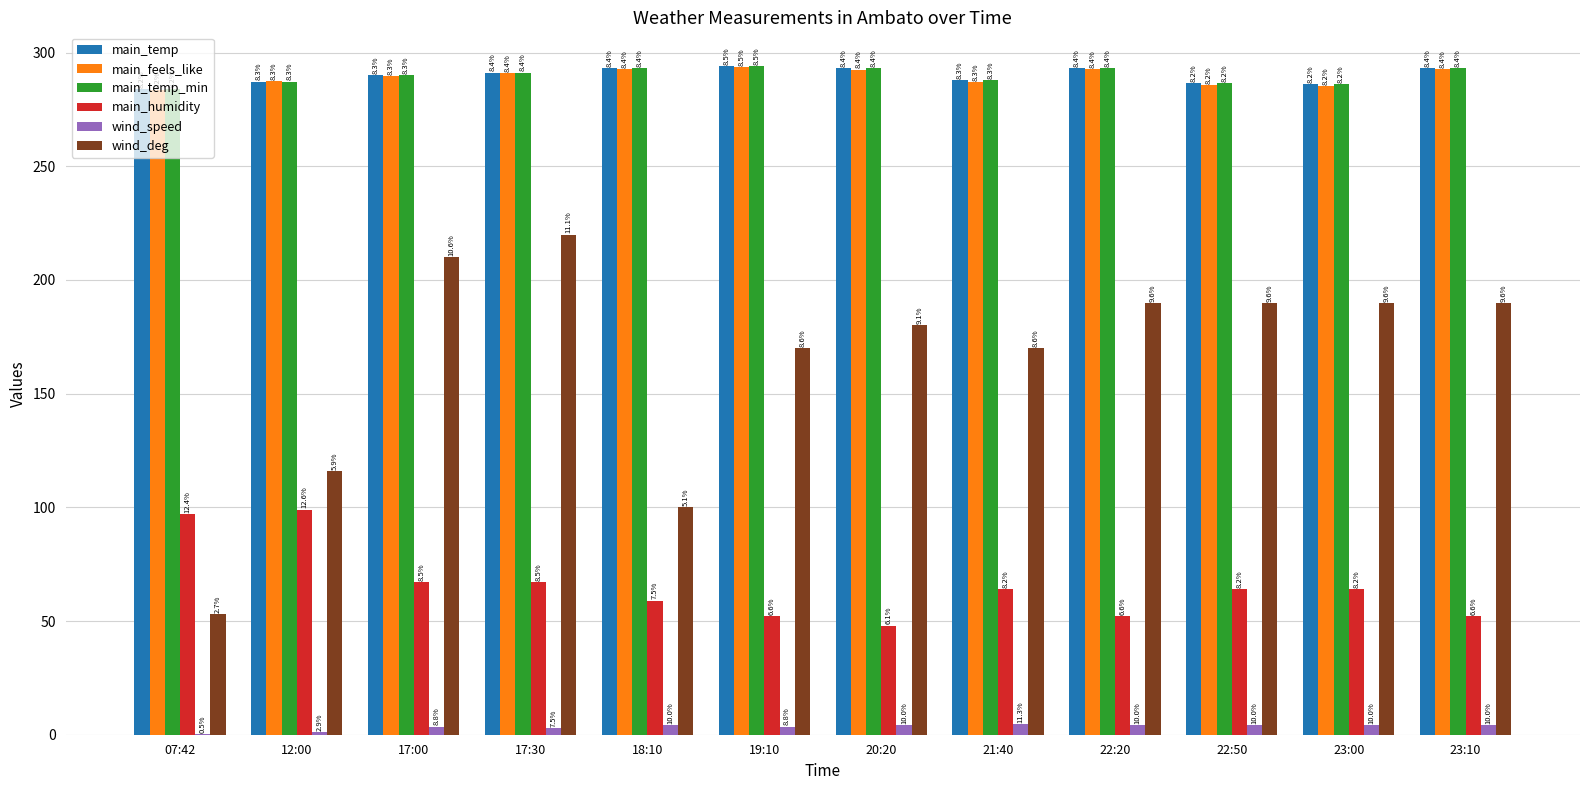

Is it true that main_humidity equals 97.0 at 07:42?

True